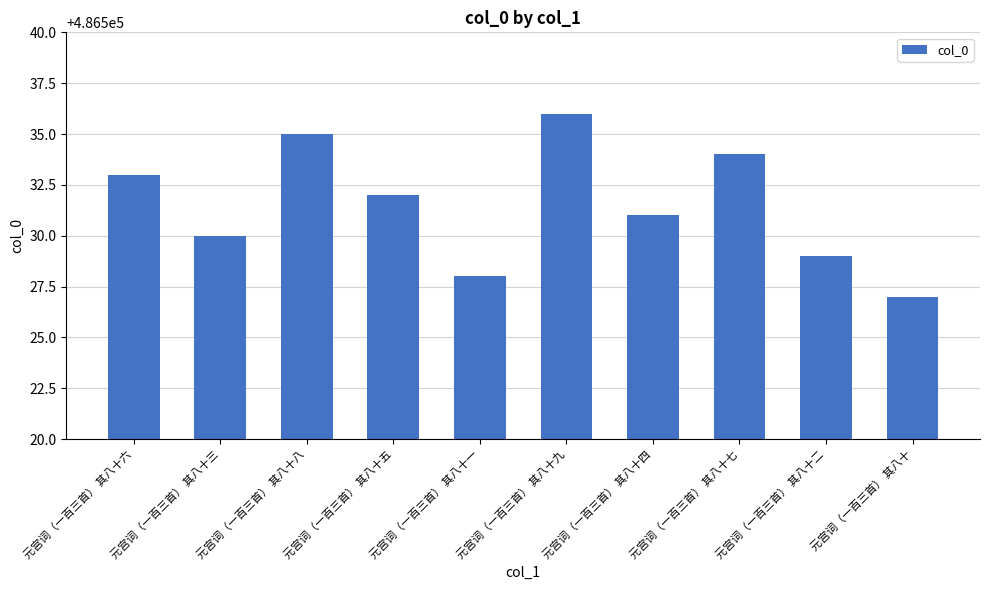

The chart shows a value of 486535 at 元宫词（一百三首） 其八十八. True or false?

True